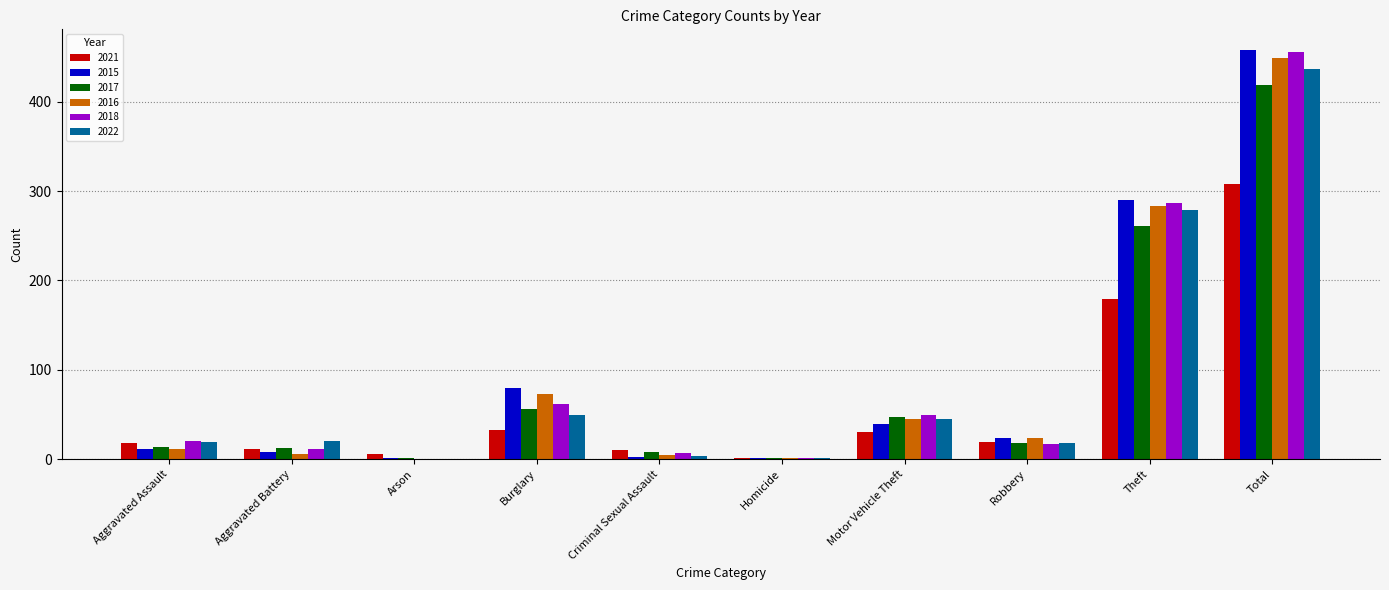

True or false: 2018 has a value of 20 at Aggravated Assault.

True